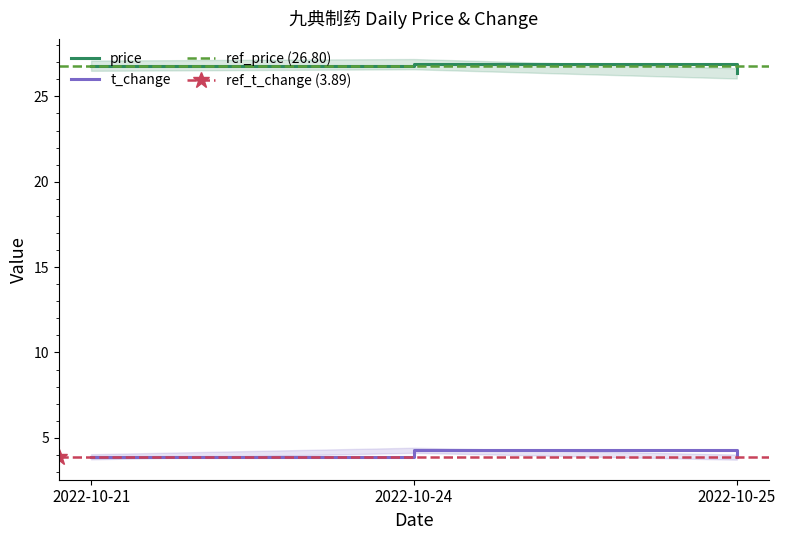

What is the minimum value for t_change?

3.9